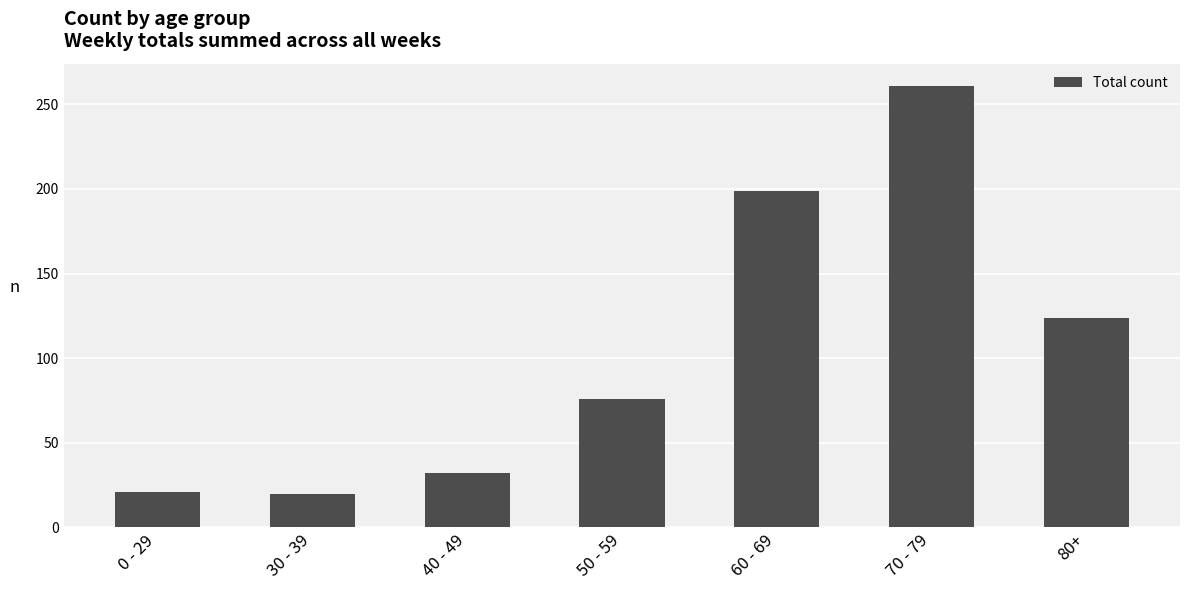

What is the average value?

105